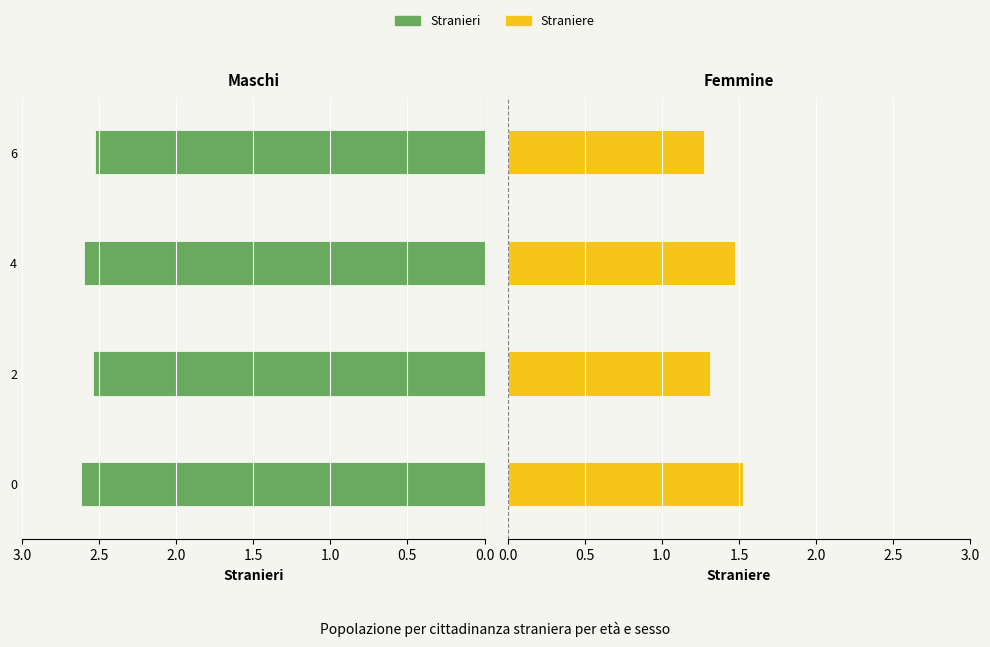

What is the difference between the maximum and second lowest values in the Straniere series?

0.2